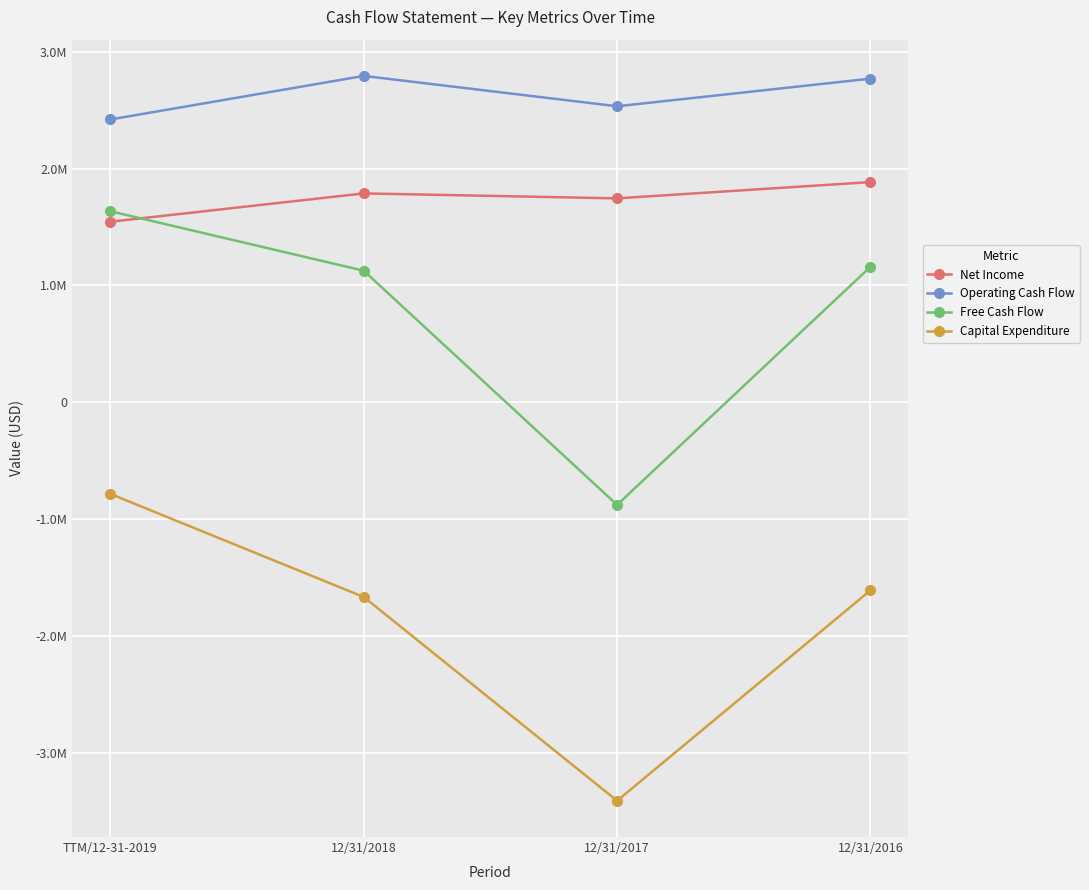

Is this an area chart (filled region under the line)?

No